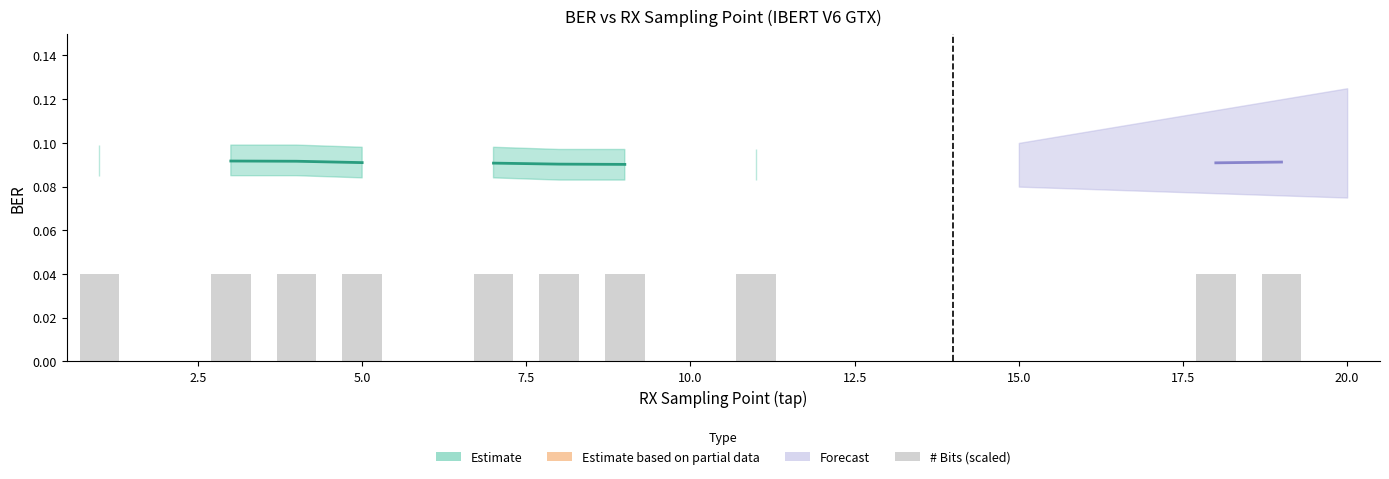

What is the label of the 15th bar from the right?

12.5